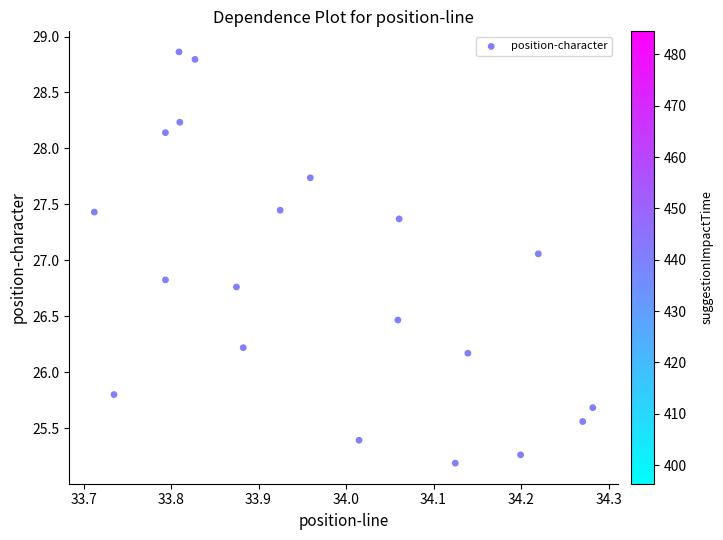

What is the range of Y values (max minus min)?

3.7